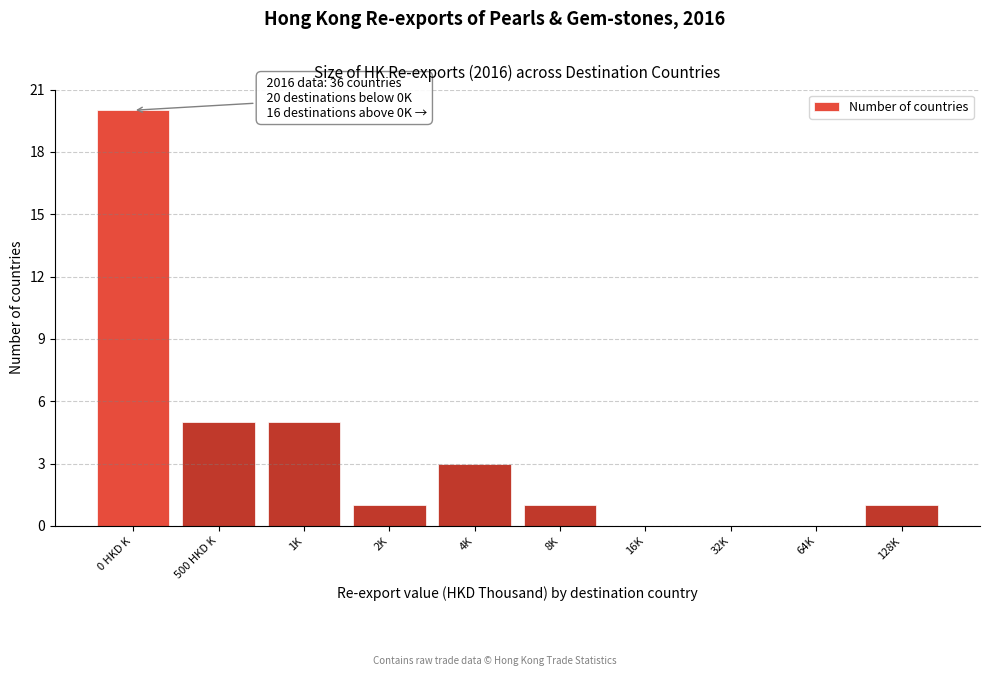

Reading right to left, extract all data points from this chart.

128K=1	64K=0	32K=0	16K=0	8K=1	4K=3	2K=1	1K=5	500 HKD K=5	0 HKD K=20